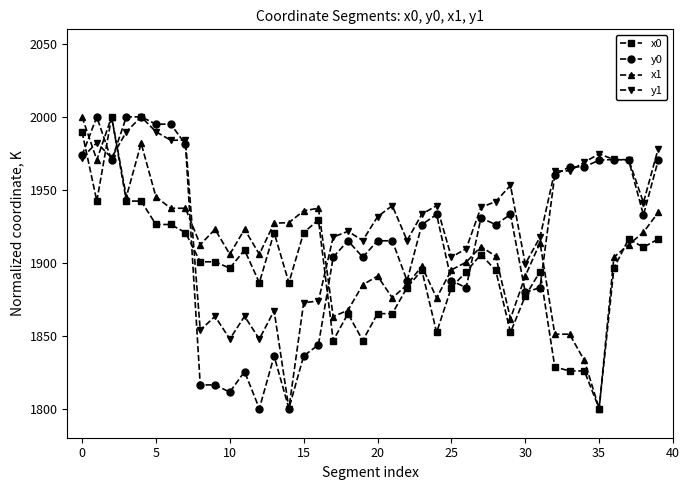

What is the minimum value shown in the chart?

1800.0